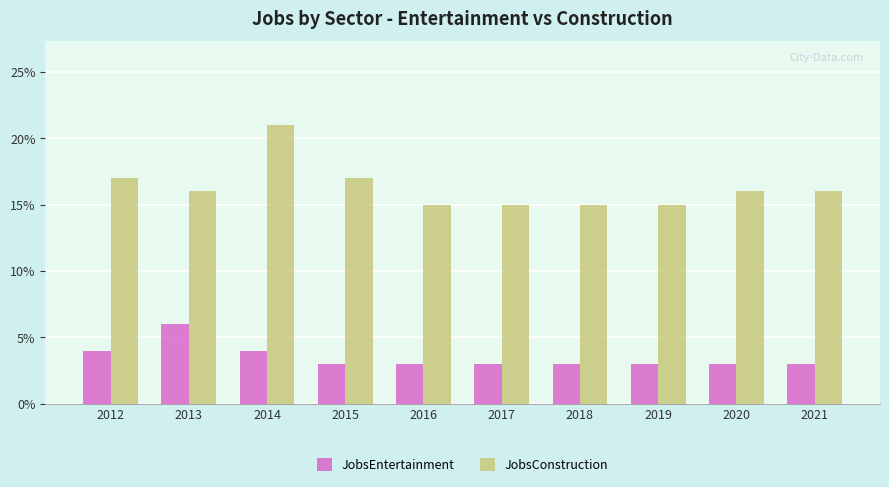

Reading right to left, list all the values displayed in this chart.

JobsEntertainment: 3	3	3	3	3	3	3	4	6	4
JobsConstruction: 16	16	15	15	15	15	17	21	16	17